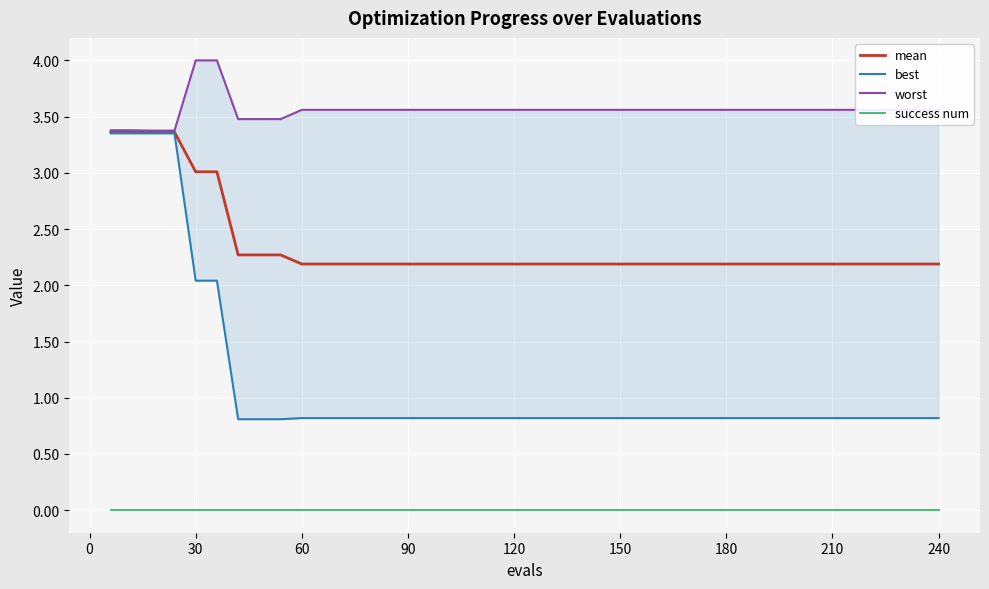

How many categories are shown in the chart?

40